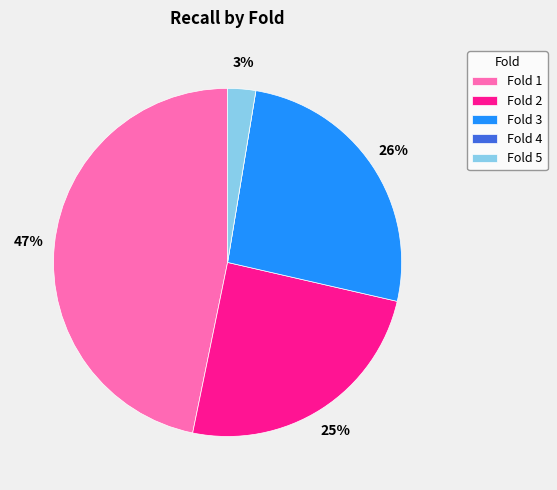

Combined, do Fold 3 and Fold 1 account for over 50%?

Yes